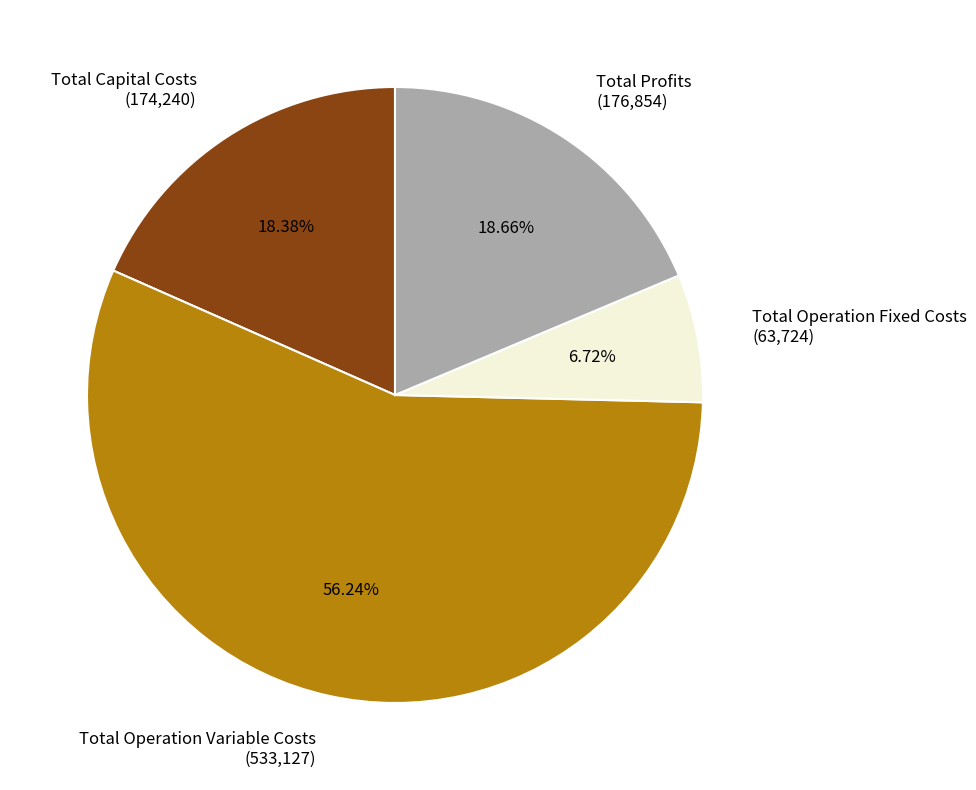

What is the ratio of the value at Total Capital Costs to the value at Total Operation Variable Costs?

0.3